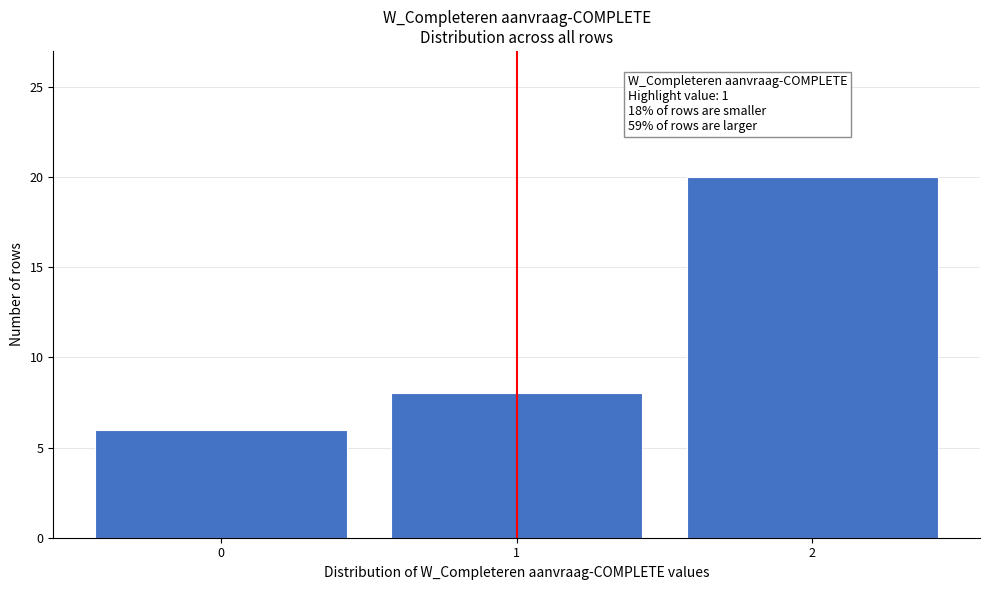

Reading left to right, extract all data points from this chart.

6	8	20